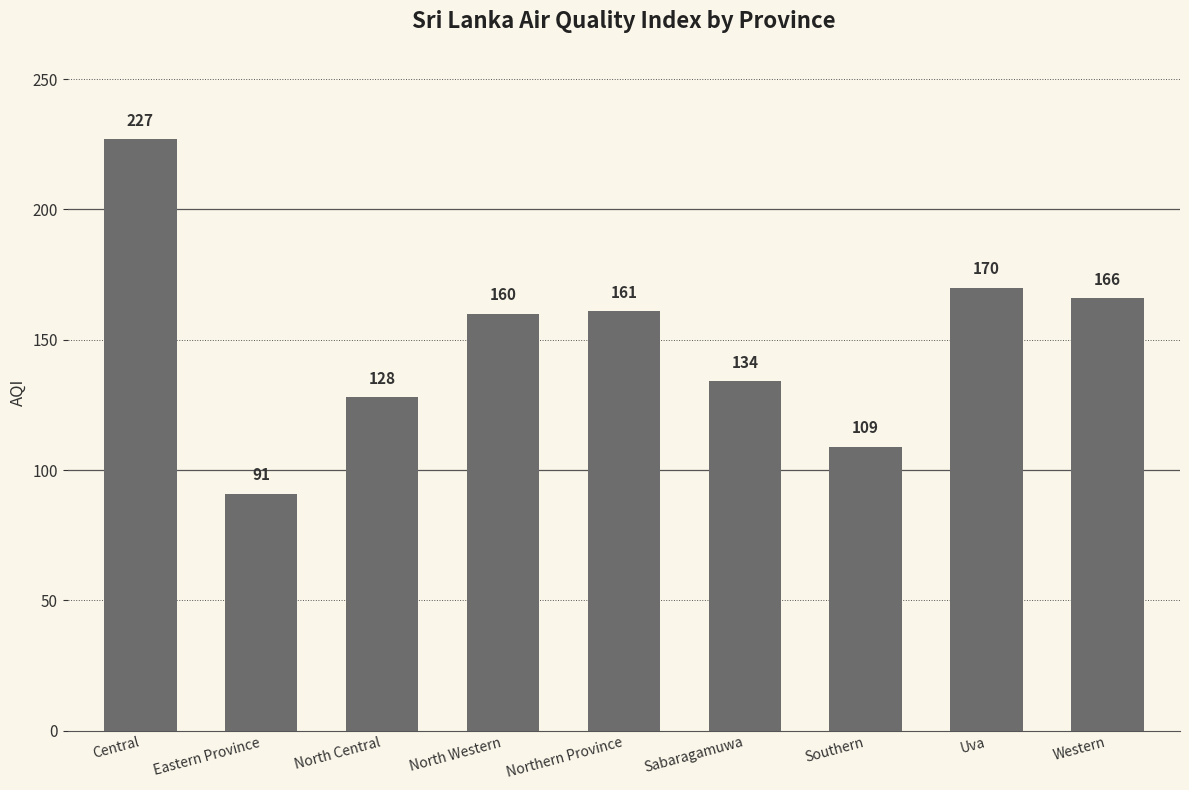

What is the value of the 3rd bar from the left?

128